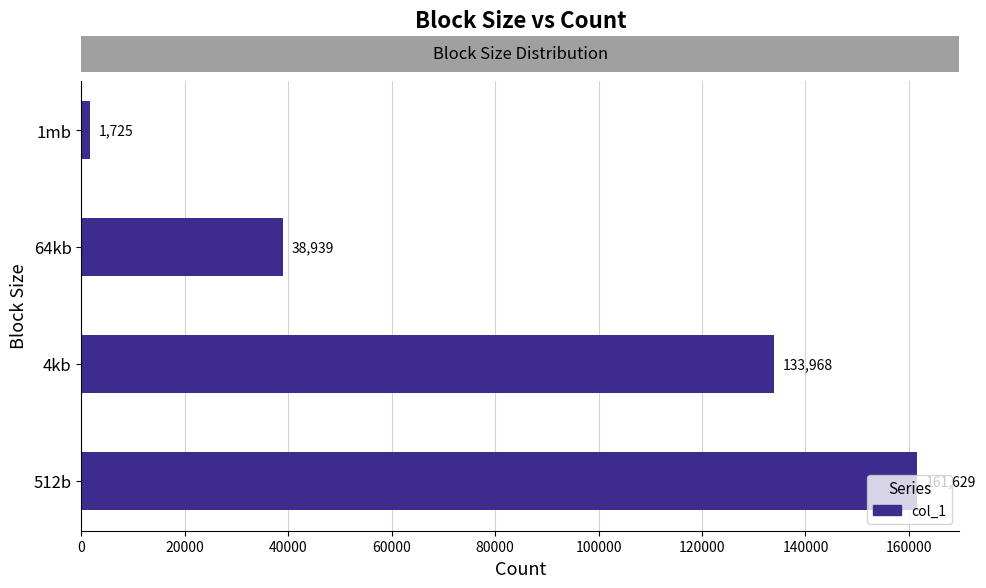

List the labels in order of value, smallest first.

1mb, 64kb, 4kb, 512b